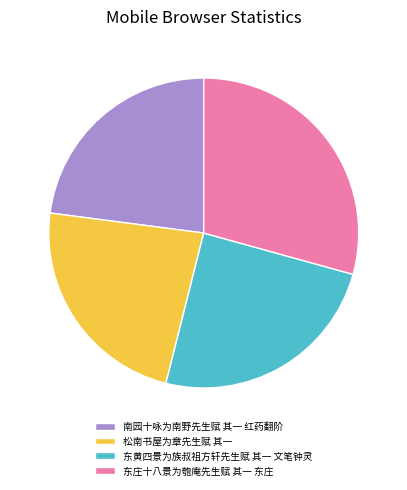

Is it true that 南园十咏为南野先生赋 其一 红药翻阶 is 9% of the pie?

False